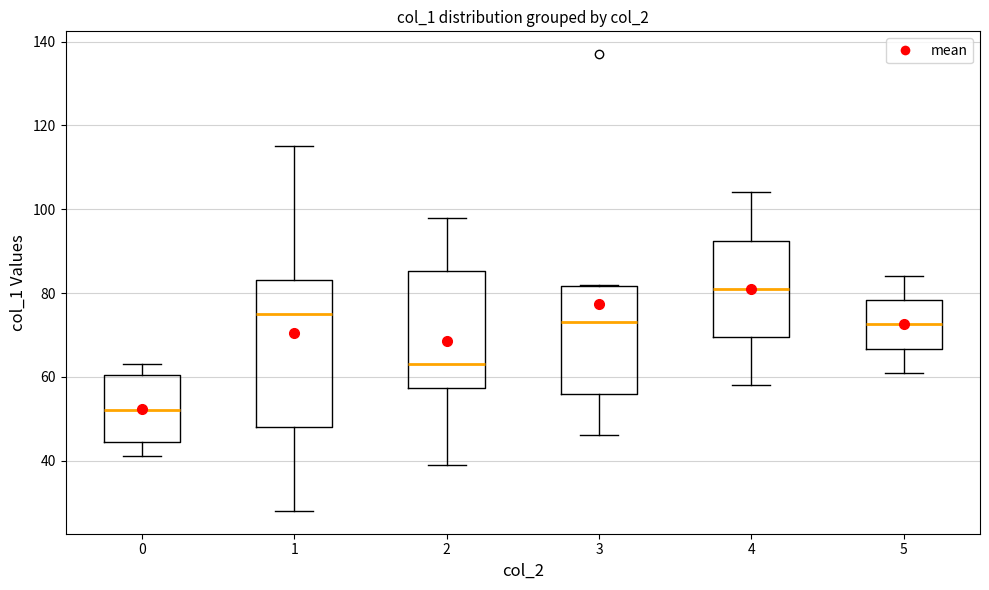

Which box has the highest median line?

4